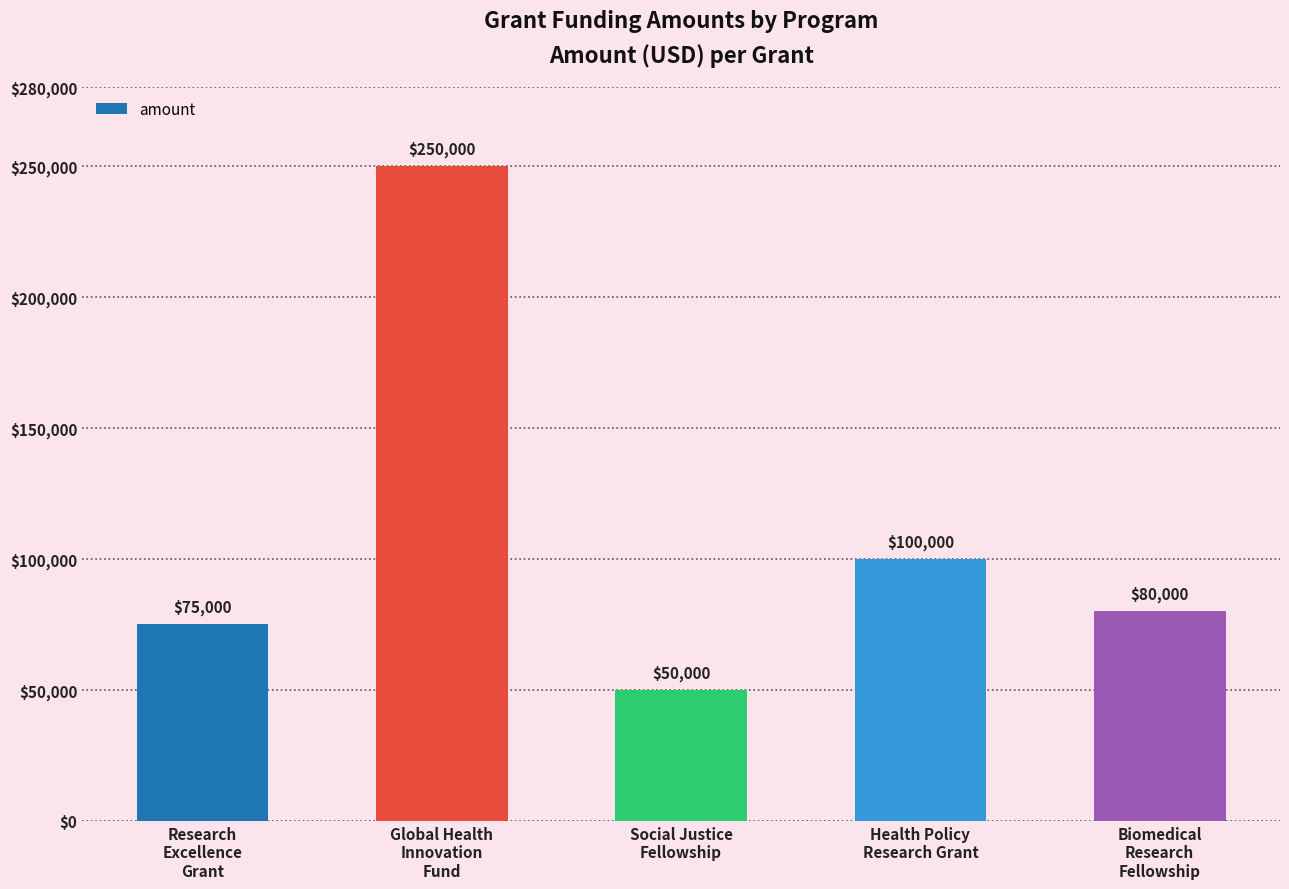

What value does the data have at Biomedical
Research
Fellowship, to the nearest 10?

80000